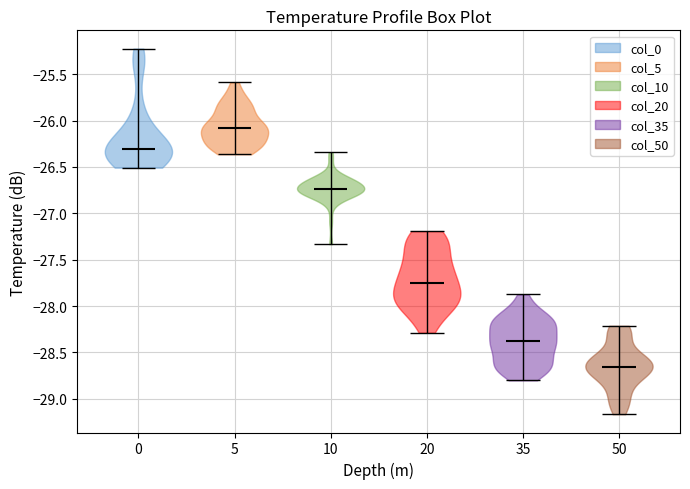

Which violin has the lowest median line?

50